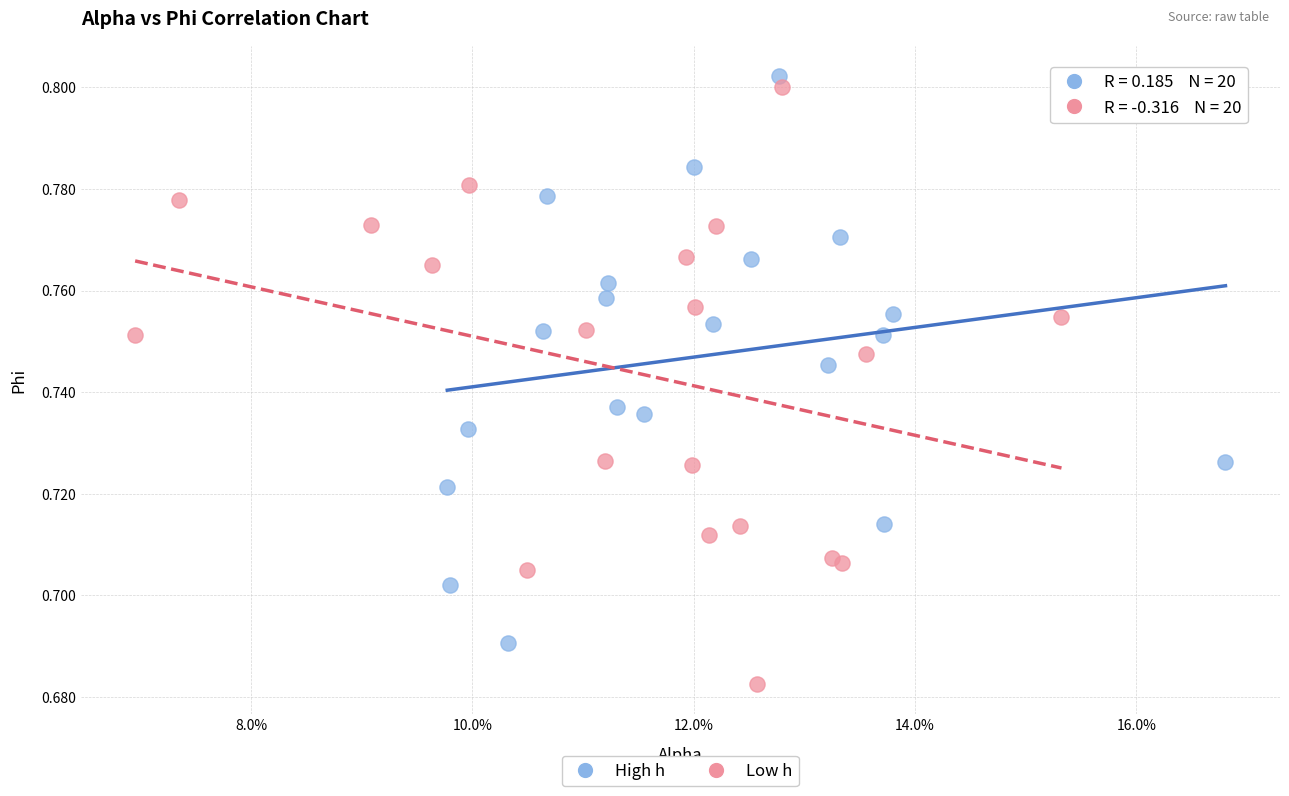

Which series contains the lowest Y value?

Low h